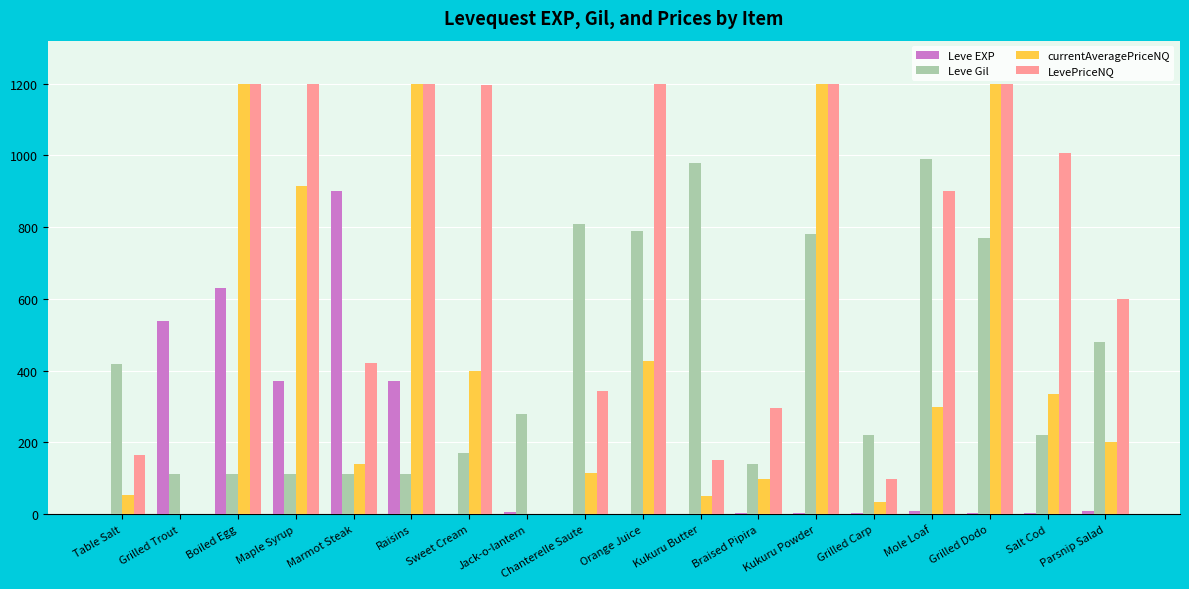

What is the maximum value for Leve EXP?

900.0